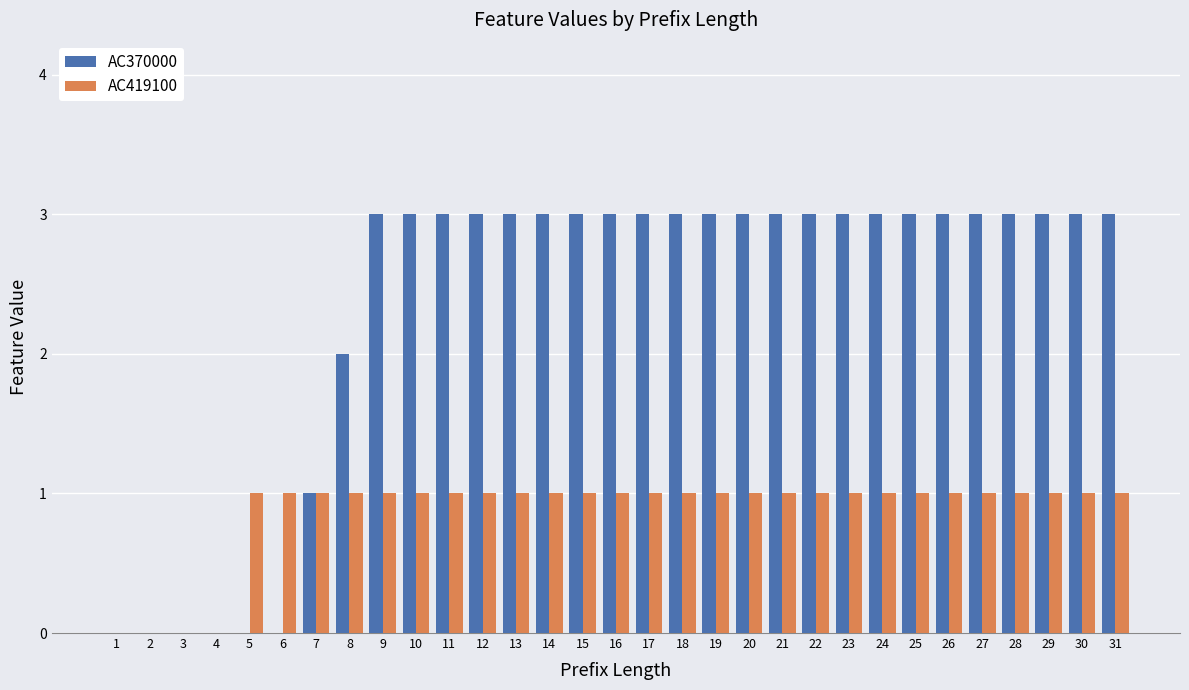

What is the highest value of the AC370000 series?

3